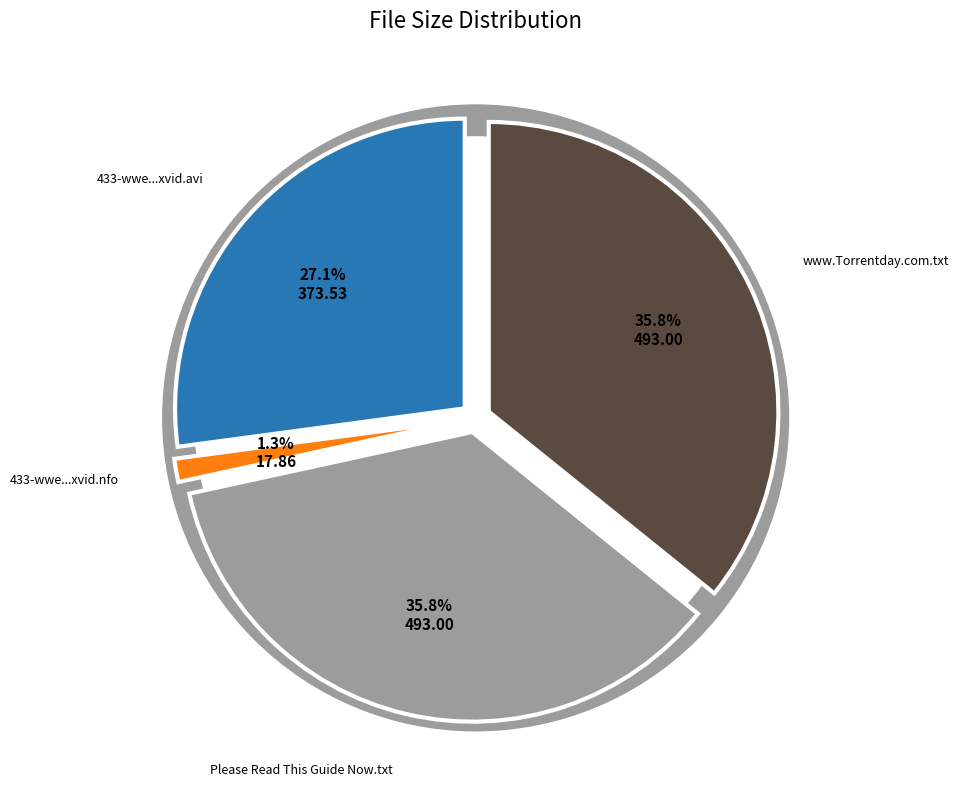

To the nearest percent, what portion does Please Read This Guide Now.txt represent?

36%